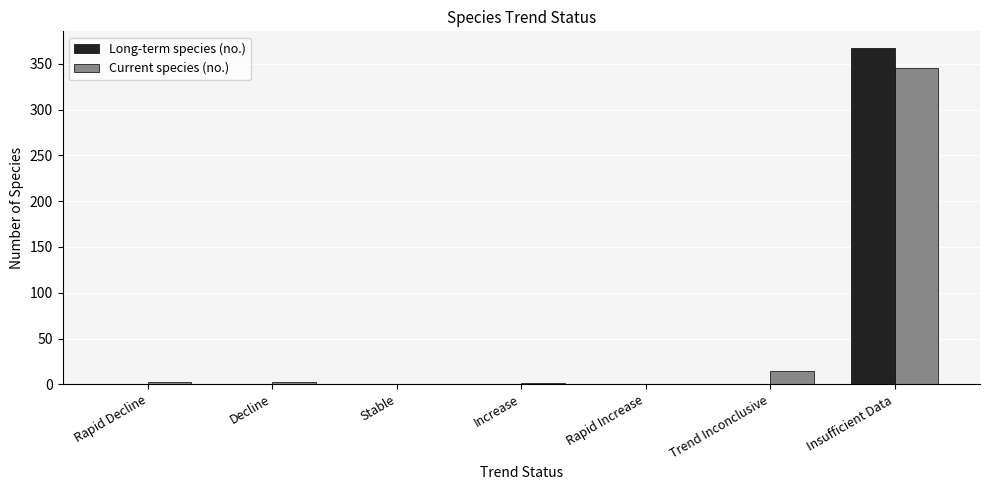

What value does the Current species (no.) series have at Trend Inconclusive?

15